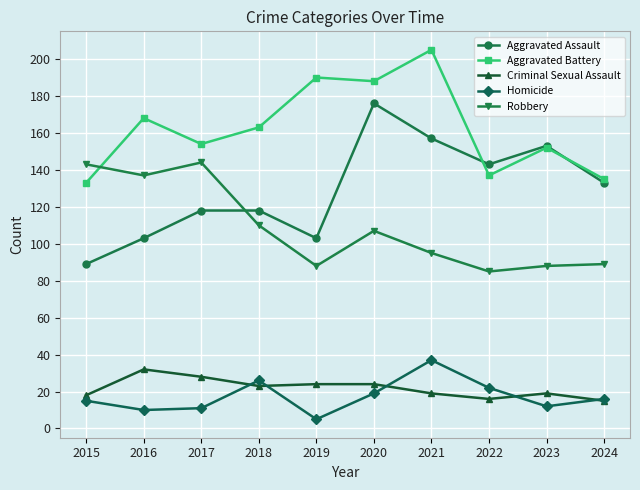

List the series in order of their peak value, lowest first.

Criminal Sexual Assault, Homicide, Robbery, Aggravated Assault, Aggravated Battery